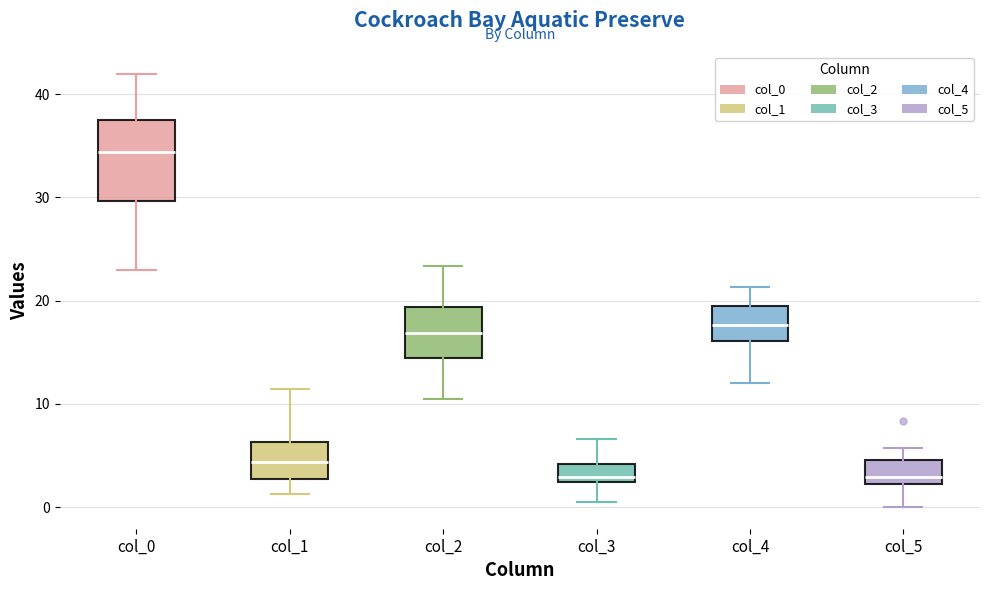

Which box's median line is the highest?

col_0